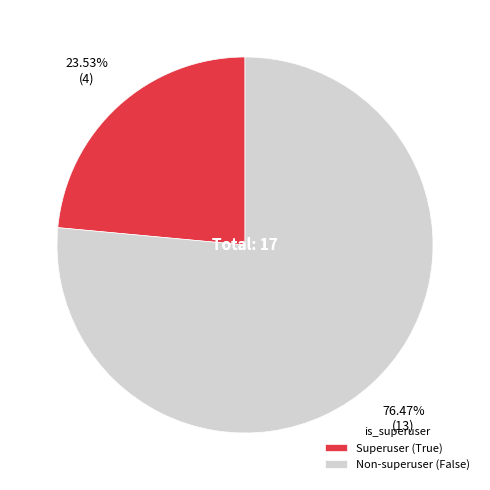

Is there a majority slice in this chart?

Yes